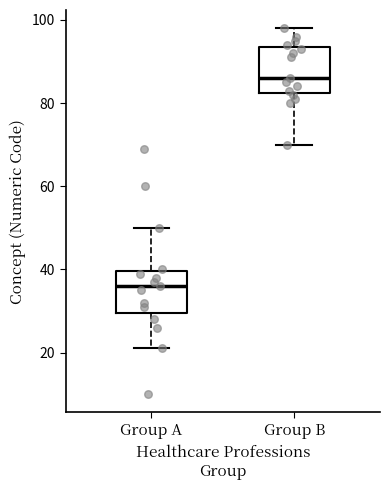

Reading left to right, transcribe this box plot: for each box, give where its median line is, the range the box spans, and where its two whiskers end, as read against the y-axis. The values are not printed on the chart, so give them approximately, as read against the axis.

Group A: median 36, box 30 to 40, whiskers 22 to 50
Group B: median 86, box 82 to 94, whiskers 70 to 98